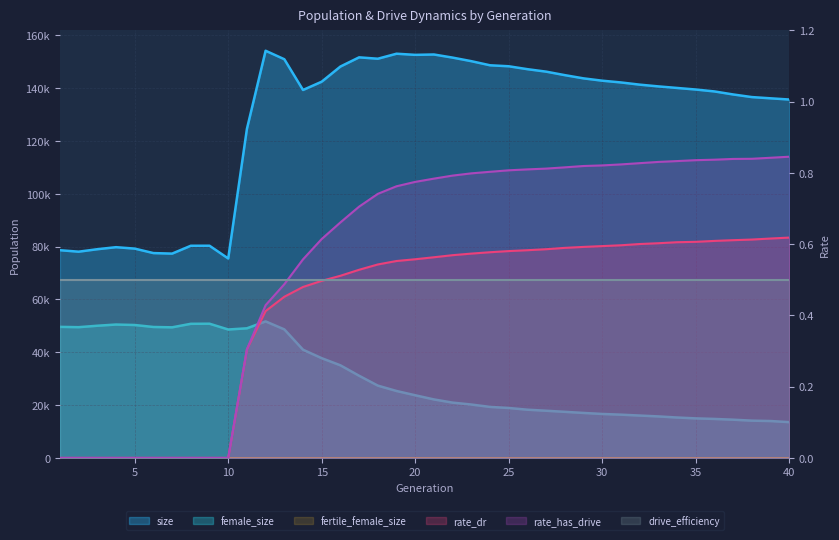

At which category does the chart reach its peak across all series?

12